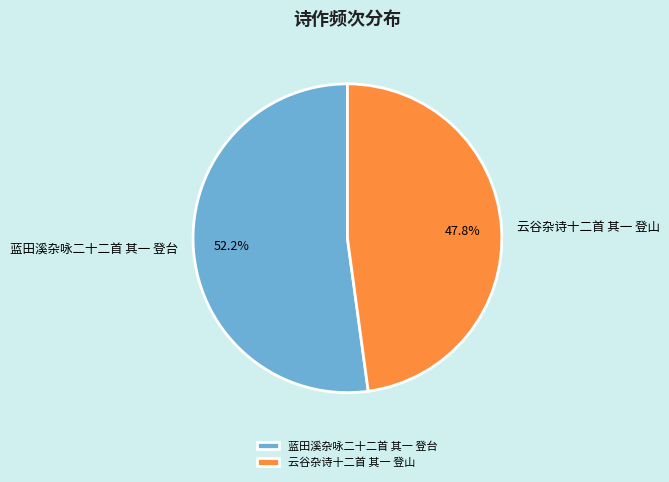

Which has a higher value, 云谷杂诗十二首 其一 登山 or 蓝田溪杂咏二十二首 其一 登台?

蓝田溪杂咏二十二首 其一 登台